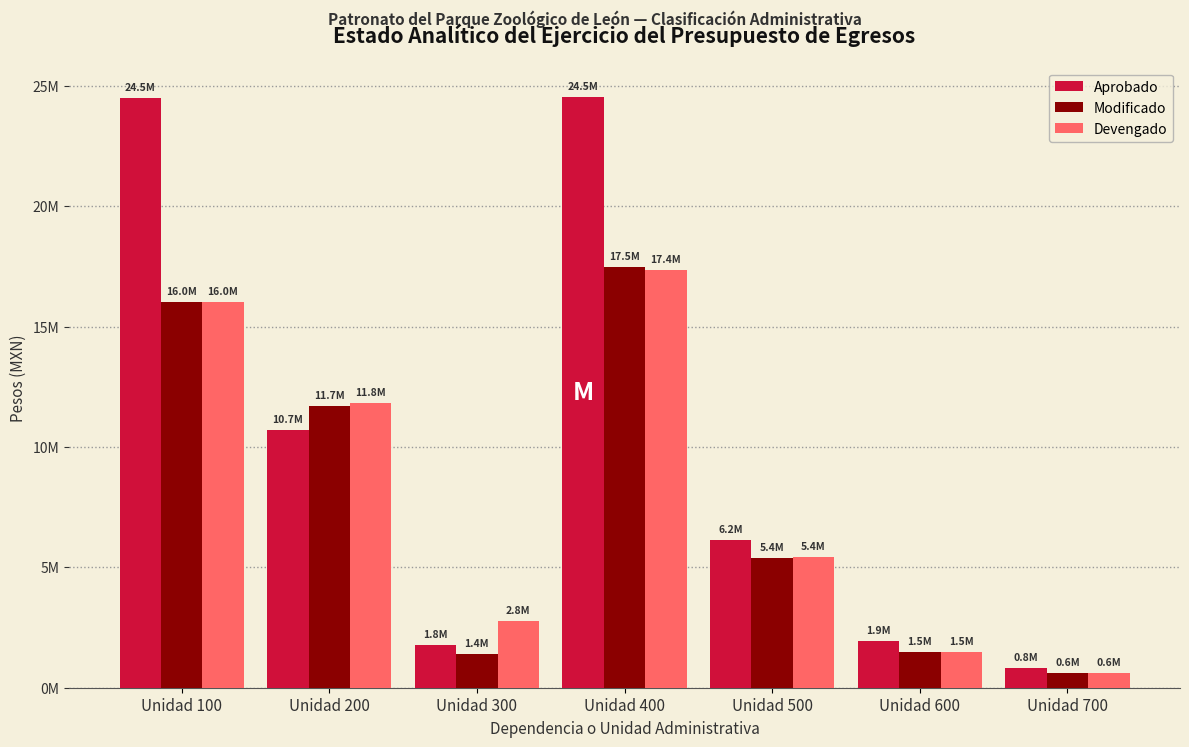

At Unidad 500, list the series in order from largest to smallest.

Aprobado, Devengado, Modificado